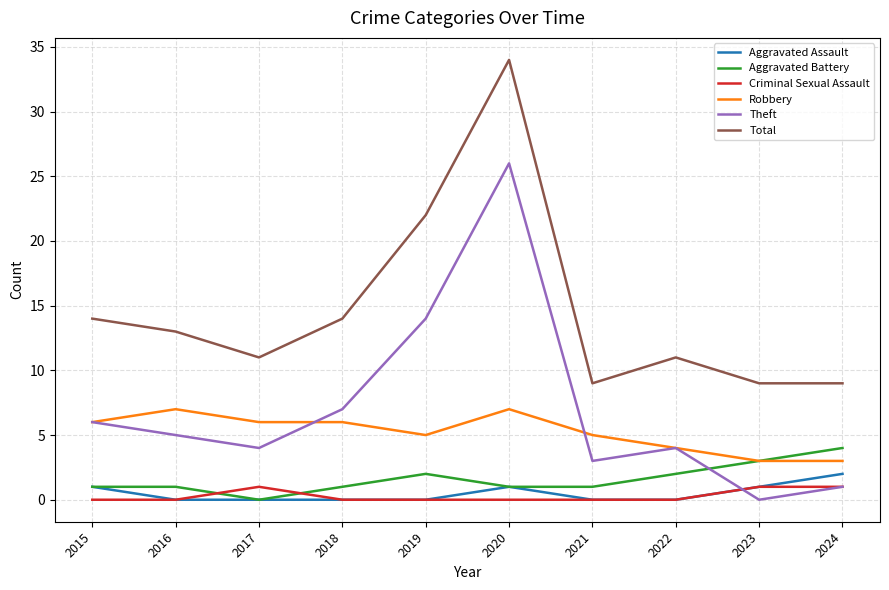

At which category does the chart reach its peak across all series?

2020